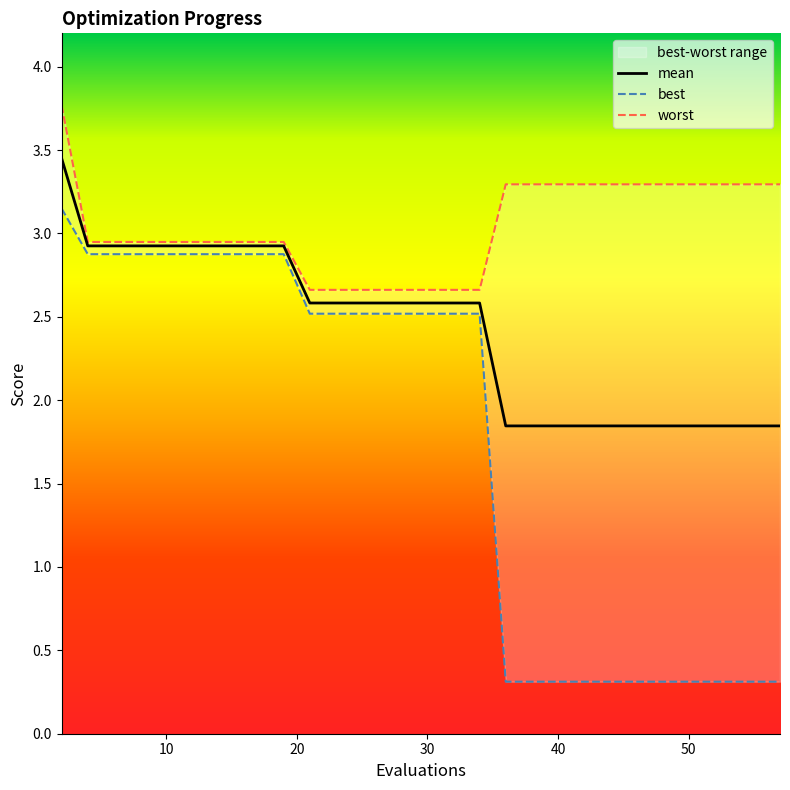

How many lines are shown in the chart?

3